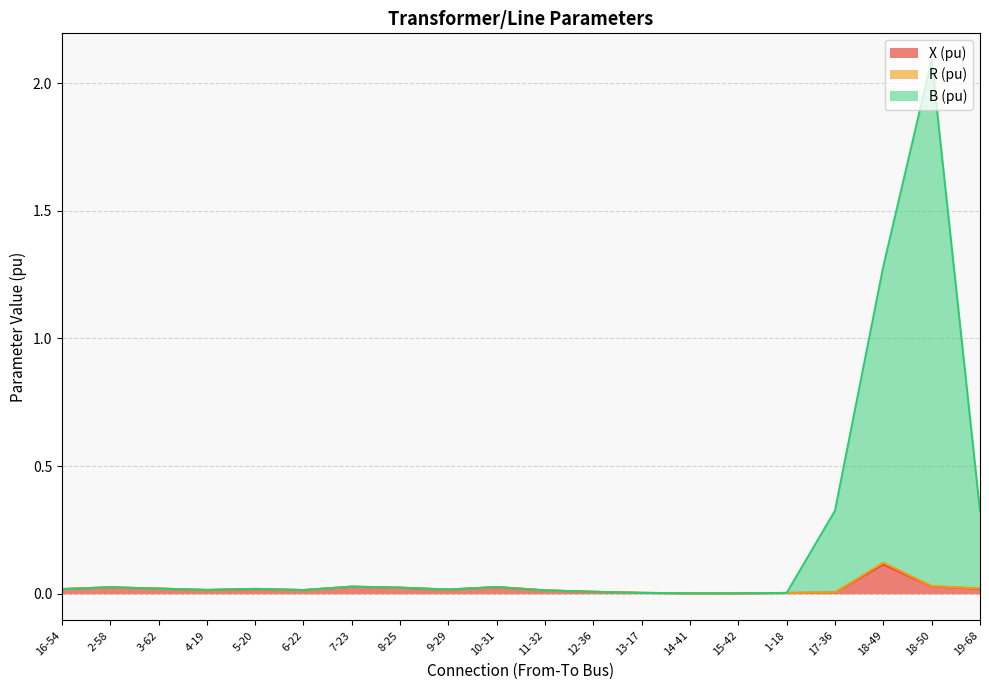

Is the value of B (pu) at 16-54 greater than the value of X (pu) at 12-36?

Yes